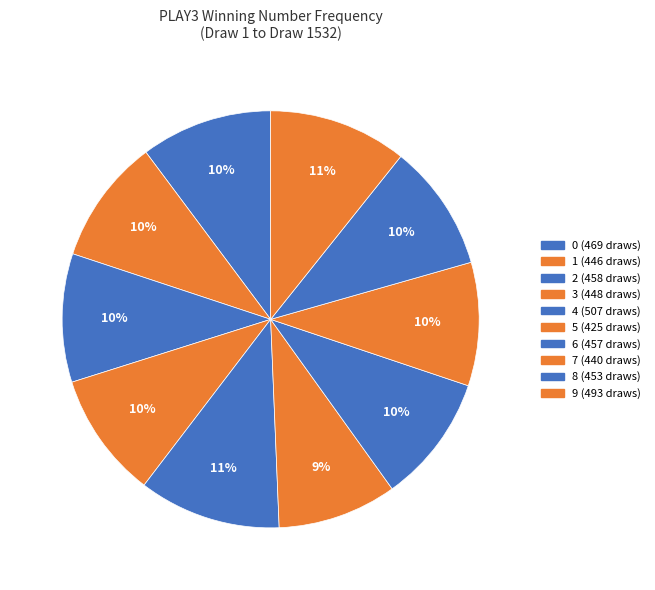

Combined, do 7 and 1 account for over 50%?

No